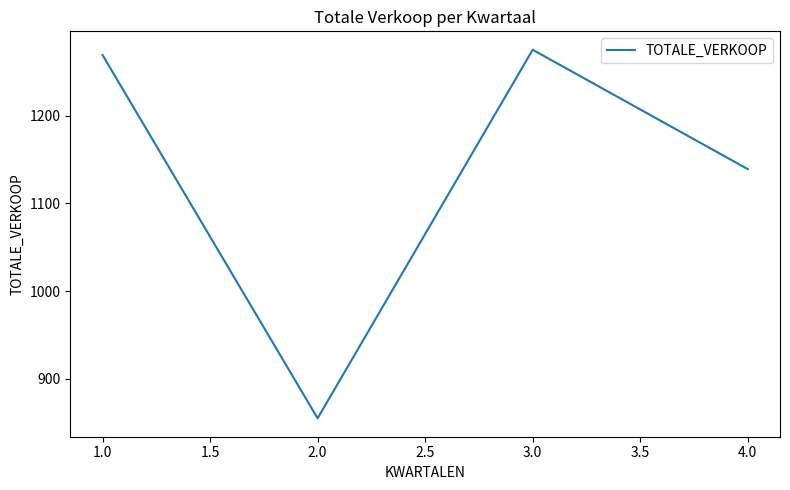

How many values are below 1269?

2